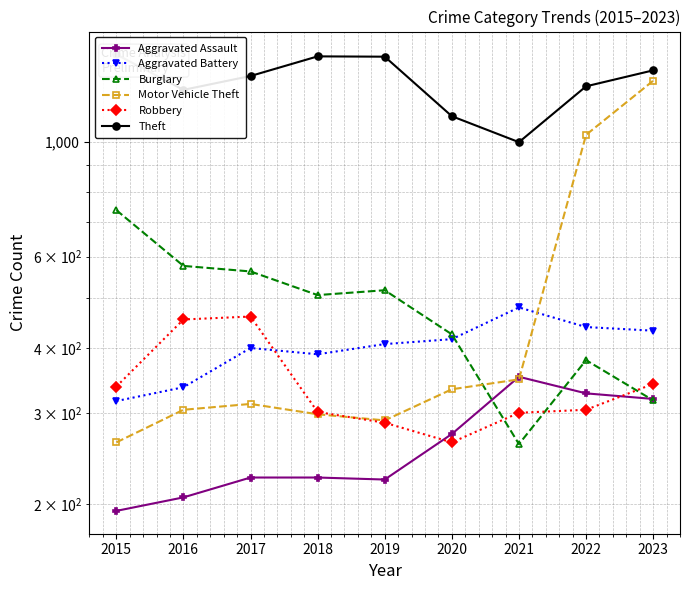

True or false: Theft and Aggravated Assault intersect in this chart.

False